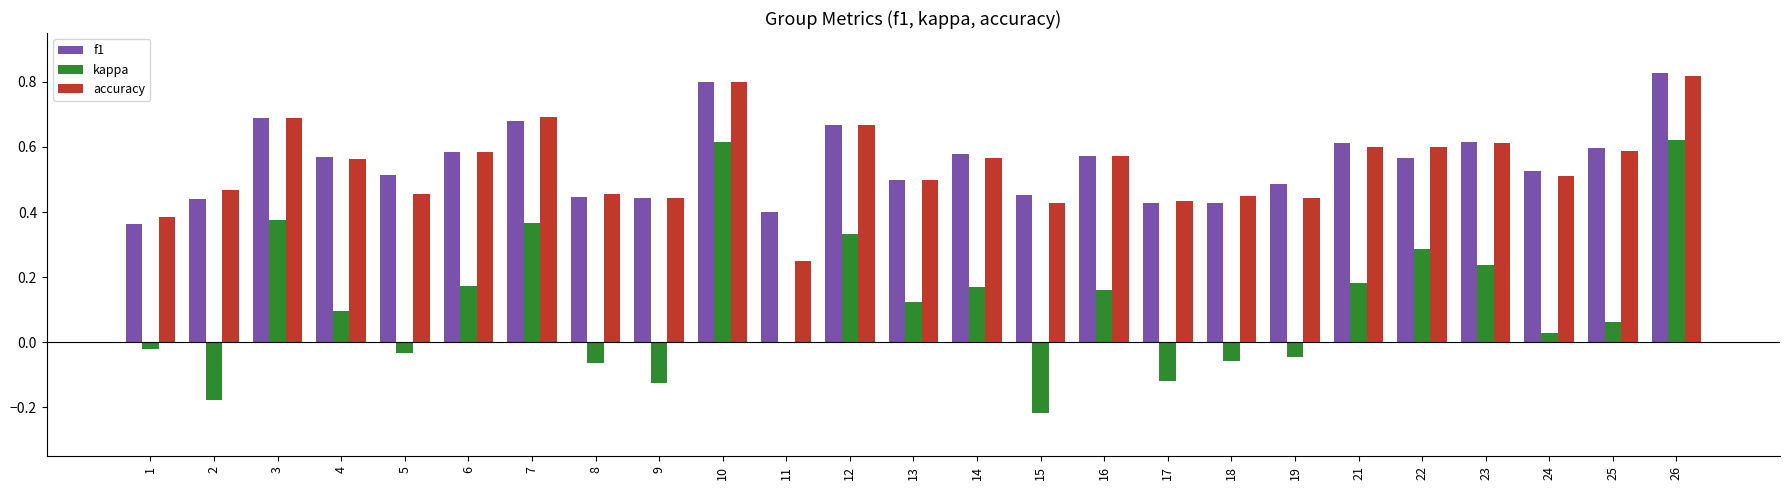

At which category does the chart reach its peak across all series?

26